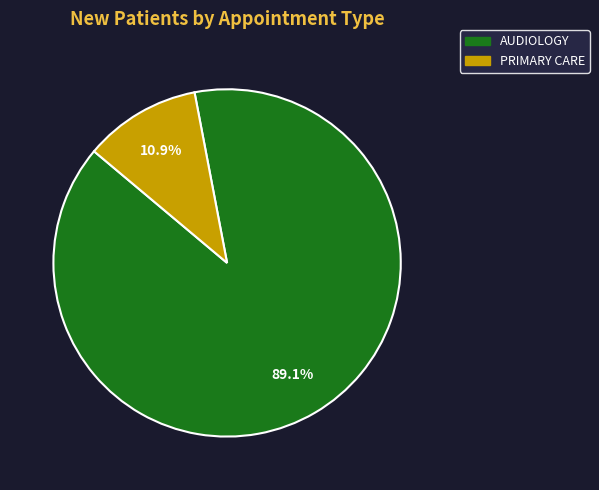

Is it true that AUDIOLOGY is 84% of the pie?

False